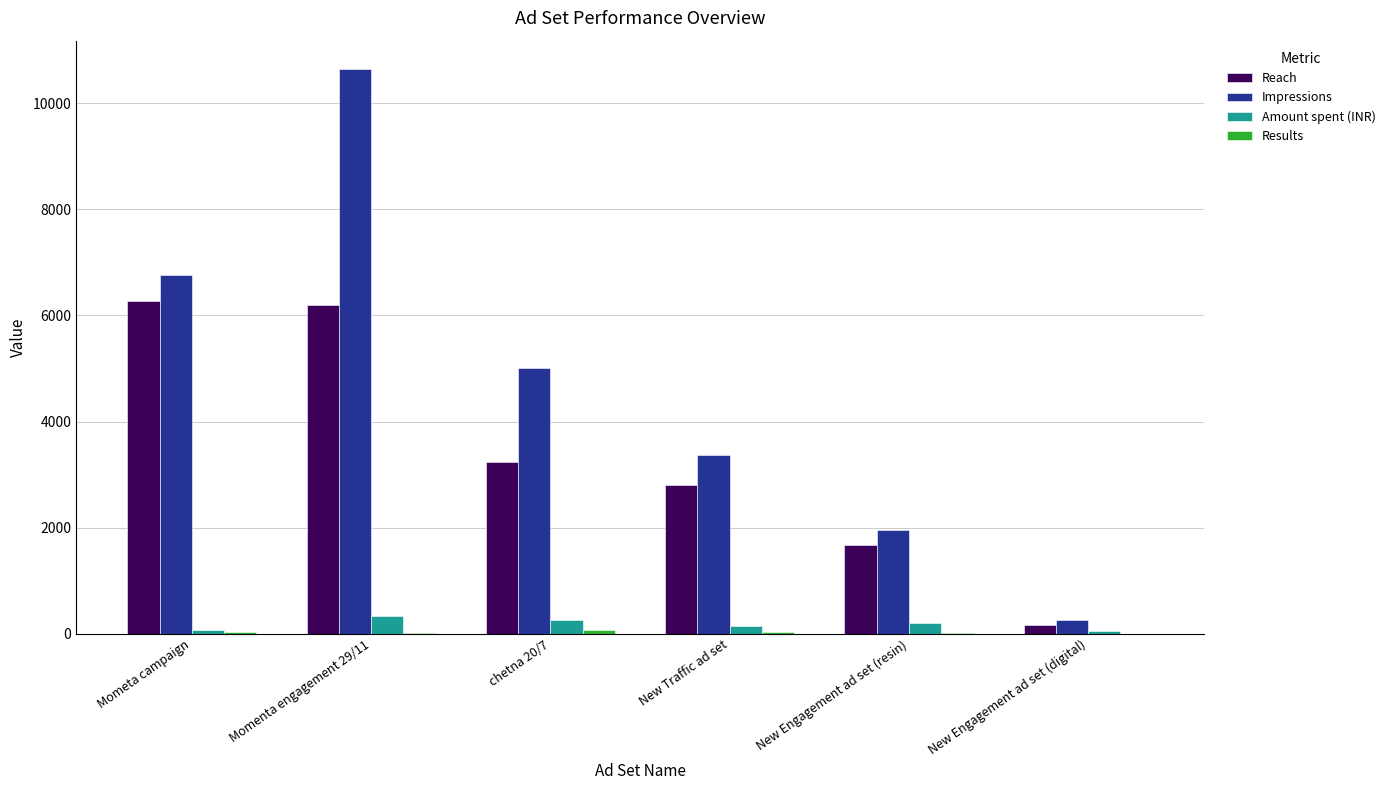

At which category does the chart reach its peak across all series?

Momenta engagement 29/11